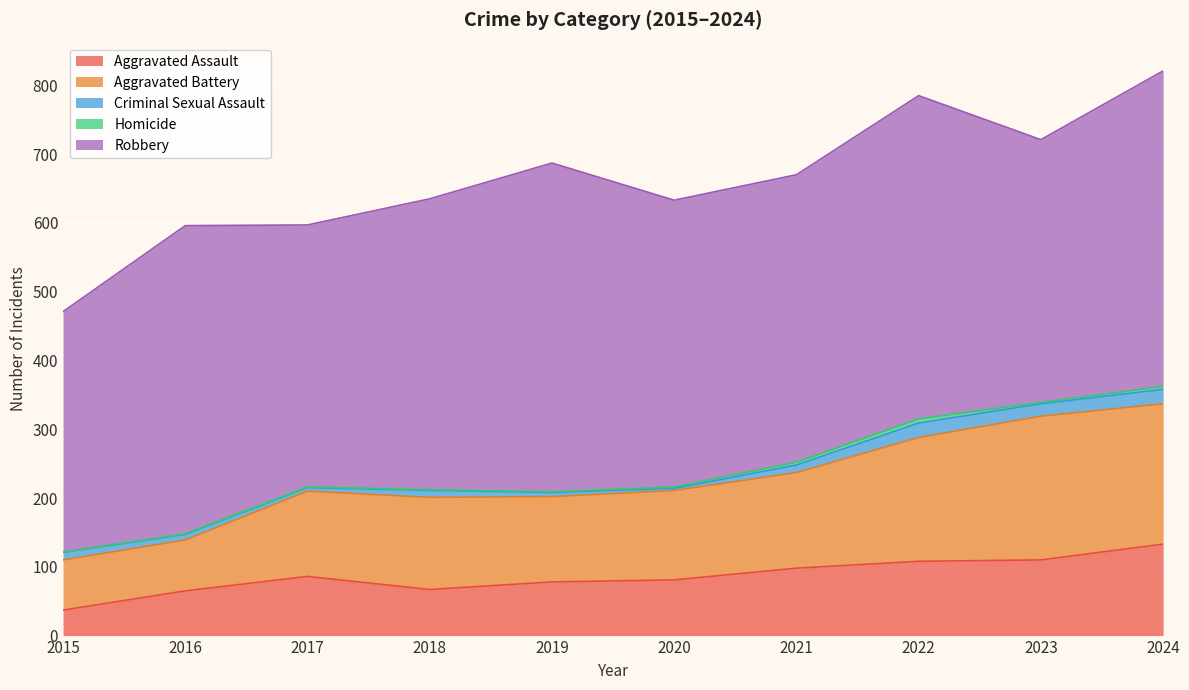

At 2021, list the series in order from smallest to largest.

Homicide, Criminal Sexual Assault, Aggravated Assault, Aggravated Battery, Robbery